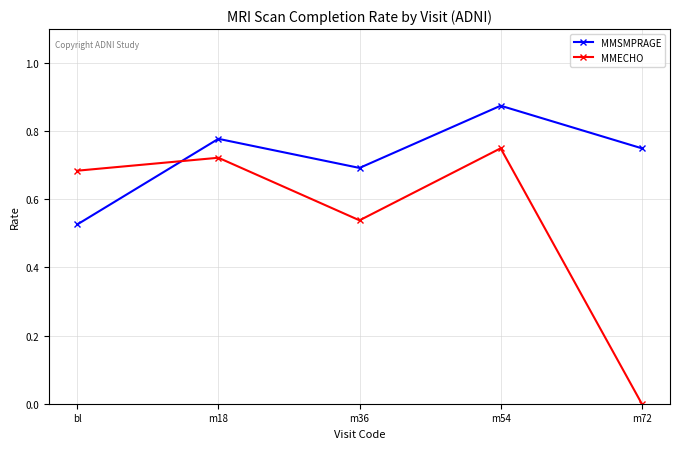

Where do MMECHO and MMSMPRAGE first cross each other?

bl and m18